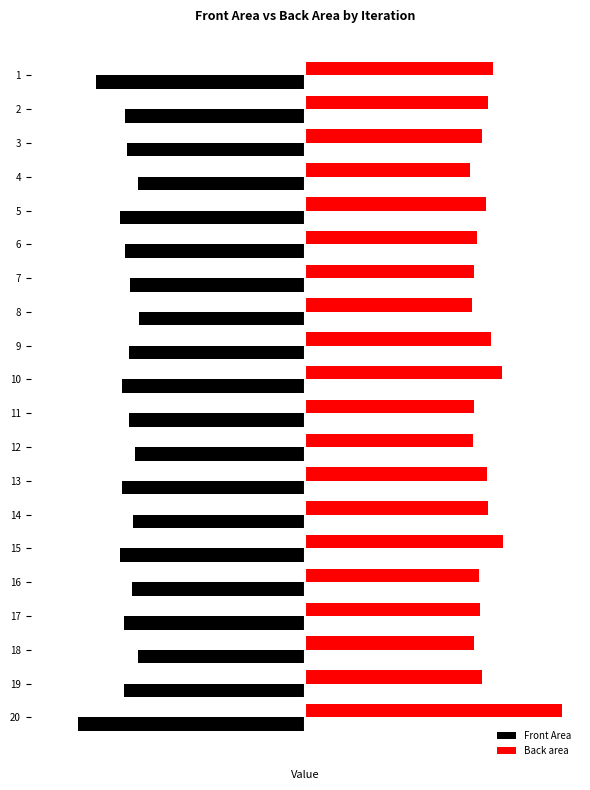

Which series has the widest spread of values?

Back area